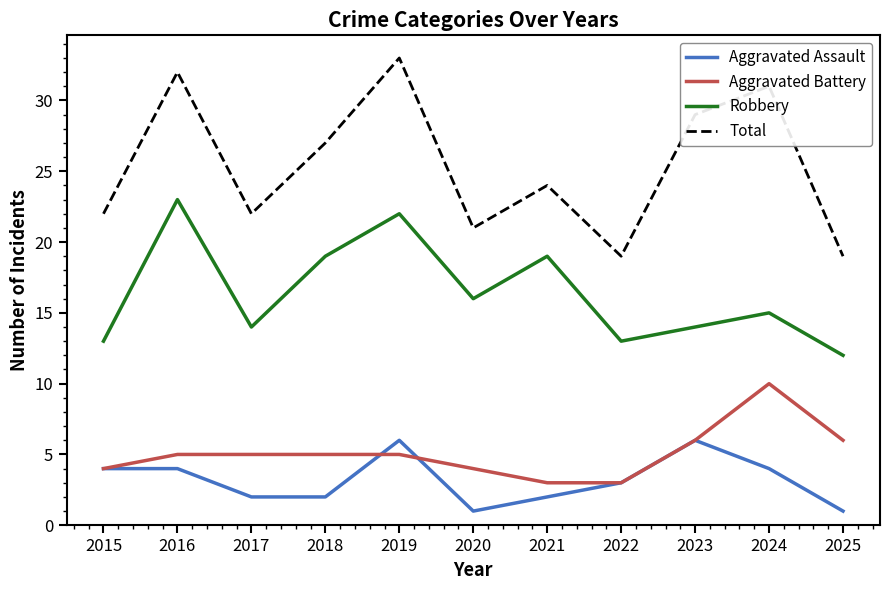

At which label is Total closest to 26?

2018